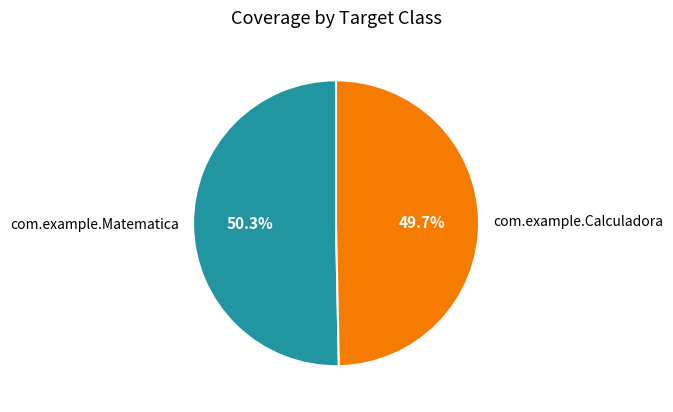

To the nearest percent, what is the difference between the com.example.Matematica and com.example.Calculadora slice percentages?

1%